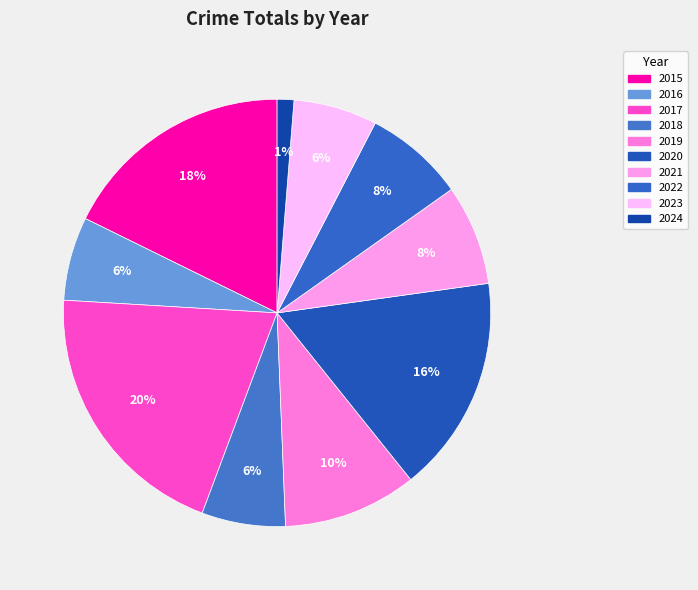

How many segments does this pie chart have?

10